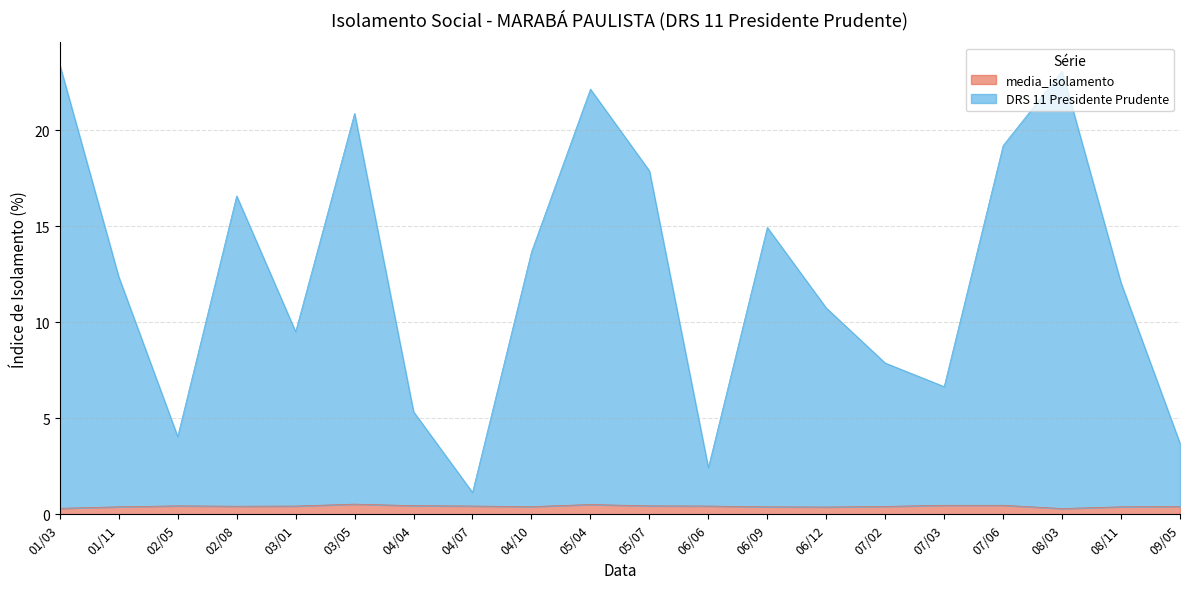

Reading left to right, what are all the values shown in this chart?

media_isolamento: 01/03=0.3	01/11=0.4	02/05=0.4	02/08=0.4	03/01=0.4	03/05=0.5	04/04=0.5	04/07=0.4	04/10=0.4	05/04=0.5	05/07=0.4	06/06=0.4	06/09=0.4	06/12=0.4	07/02=0.4	07/03=0.5	07/06=0.5	08/03=0.3	08/11=0.4	09/05=0.4
DRS 11 Presidente Prudente: 01/03=23.4	01/11=12.4	02/05=4.0	02/08=16.6	03/01=9.5	03/05=20.9	04/04=5.3	04/07=1.1	04/10=13.7	05/04=22.1	05/07=17.9	06/06=2.4	06/09=14.9	06/12=10.7	07/02=7.9	07/03=6.6	07/06=19.2	08/03=23.1	08/11=12.0	09/05=3.7